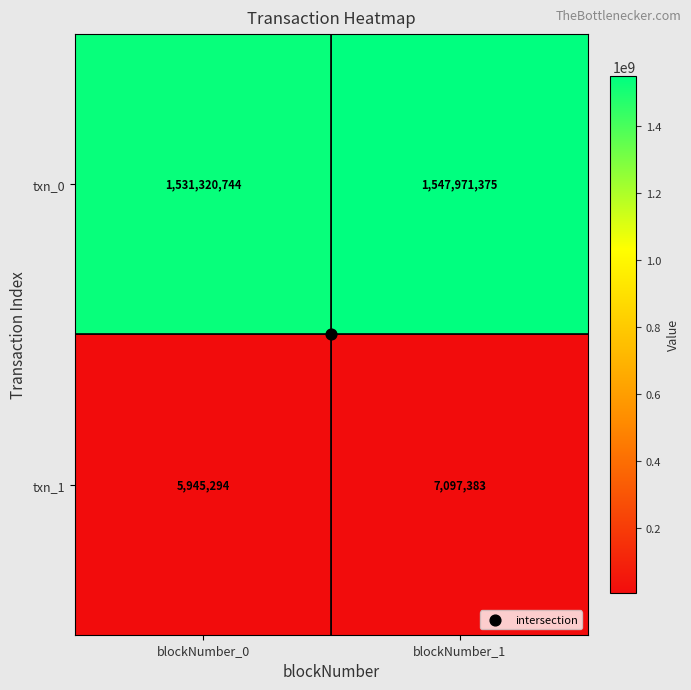

Where is txn_1 nearest to the value 6521338?

blockNumber_0